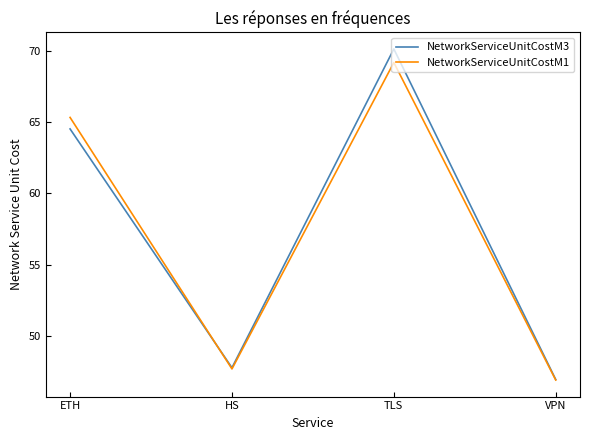

How many interior local valleys does the NetworkServiceUnitCostM3 series have?

1